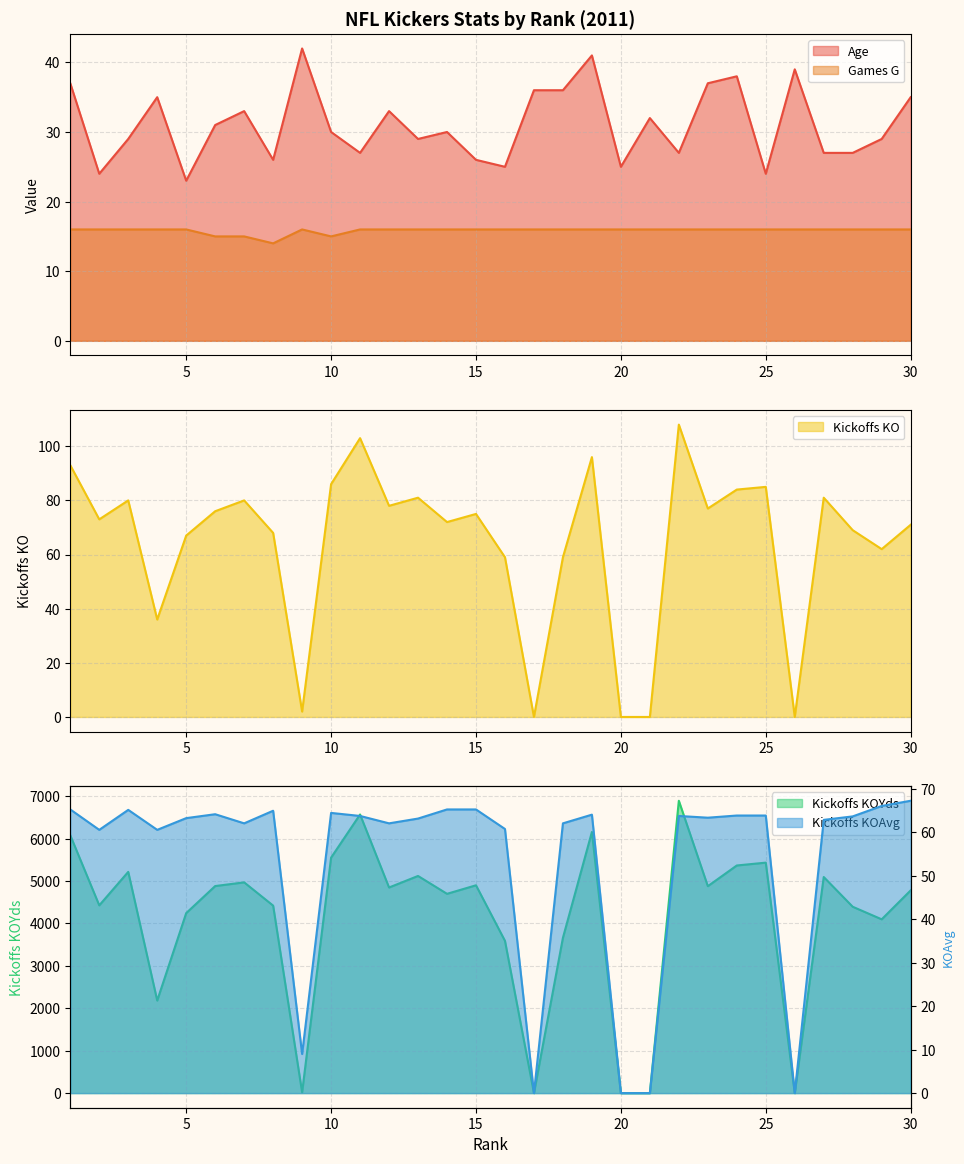

How many data points does each series have?

30